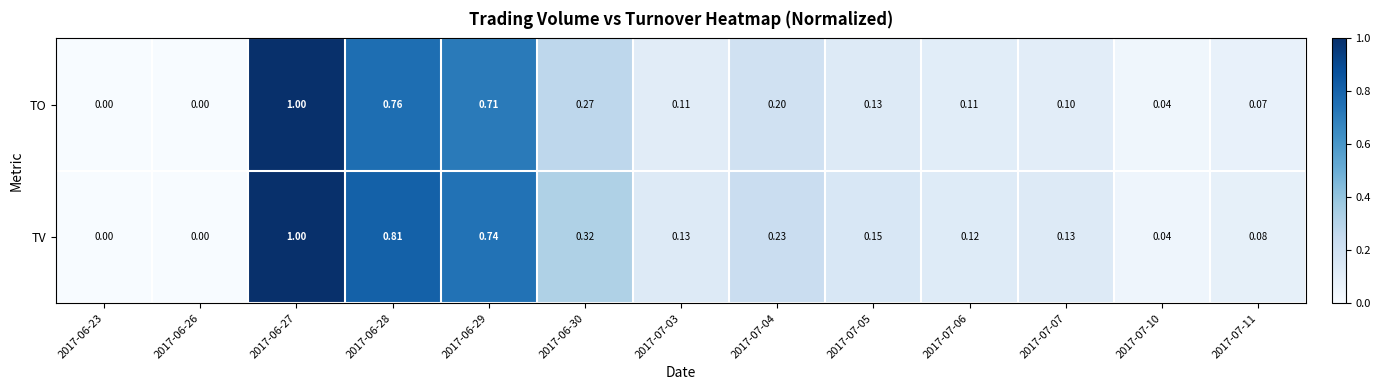

Rank the series by their average value, from highest to lowest.

TV, TO